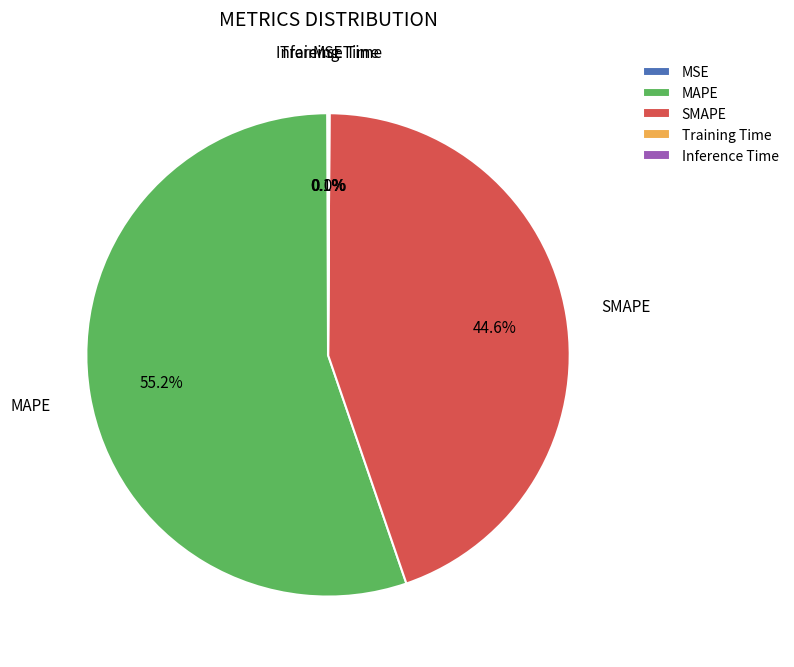

What is the majority slice?

MAPE